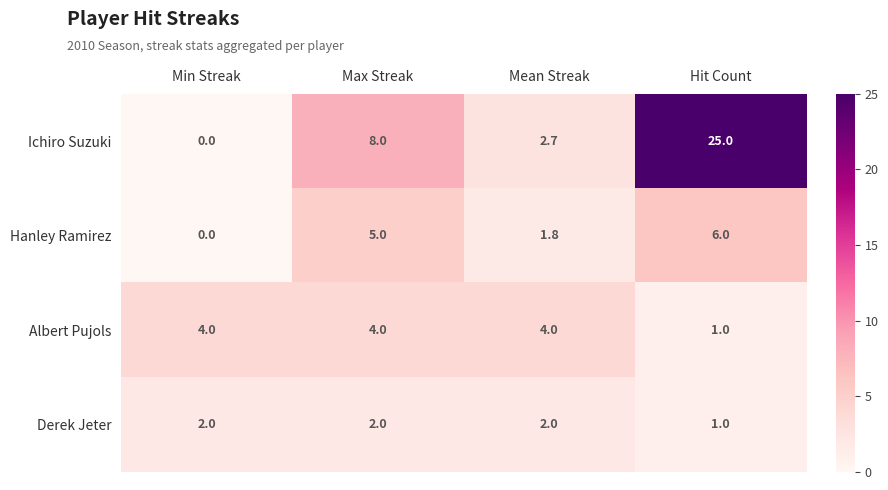

How many positive values does the Ichiro Suzuki series have?

3